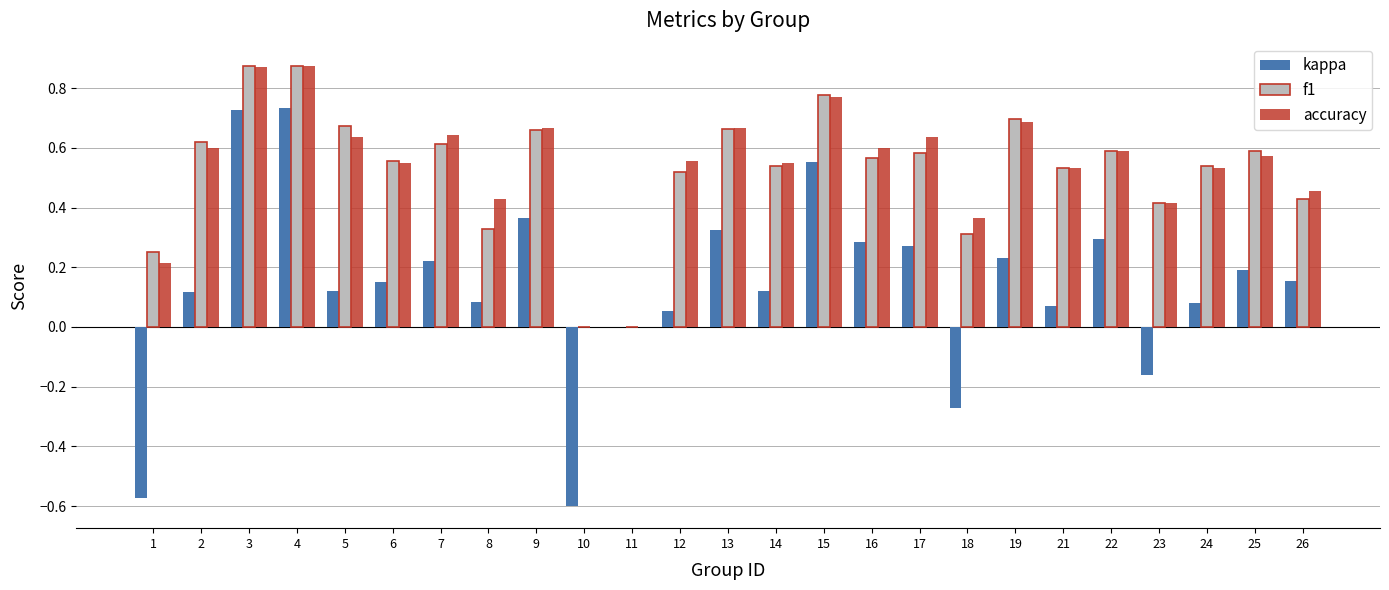

Does the chart contain stacked bars?

No